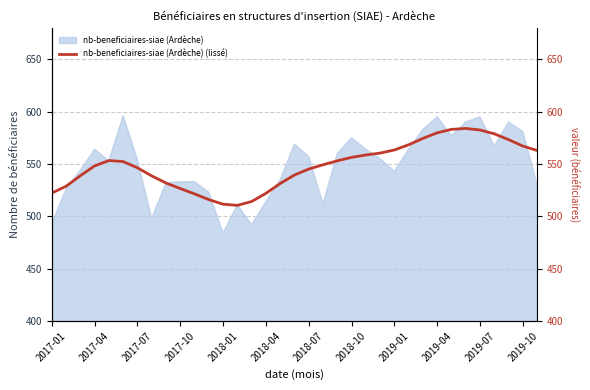

What is the change in value from 2018-04 to 2019-04?

+57.8